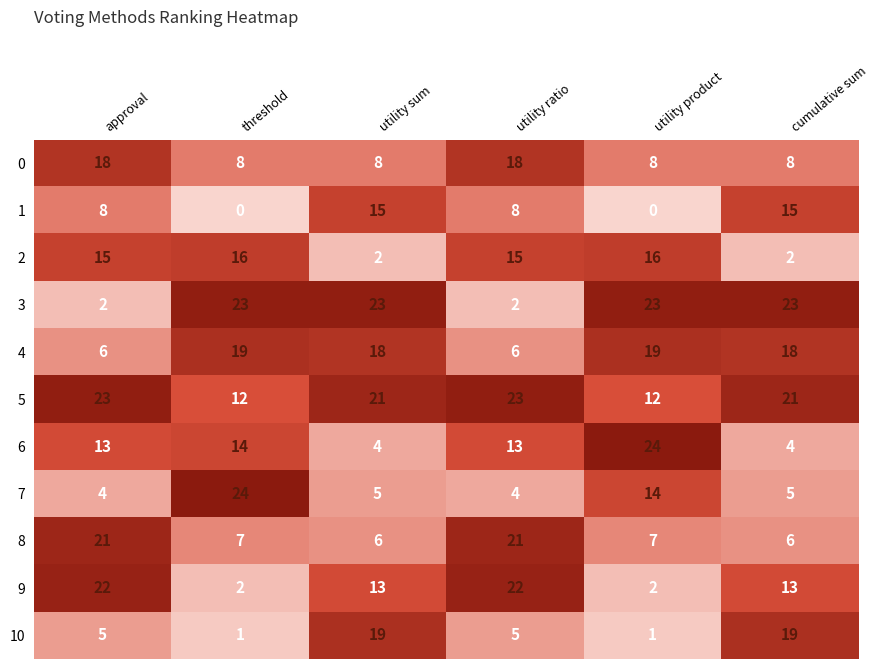

Which series changed the most between threshold and utility ratio?

3